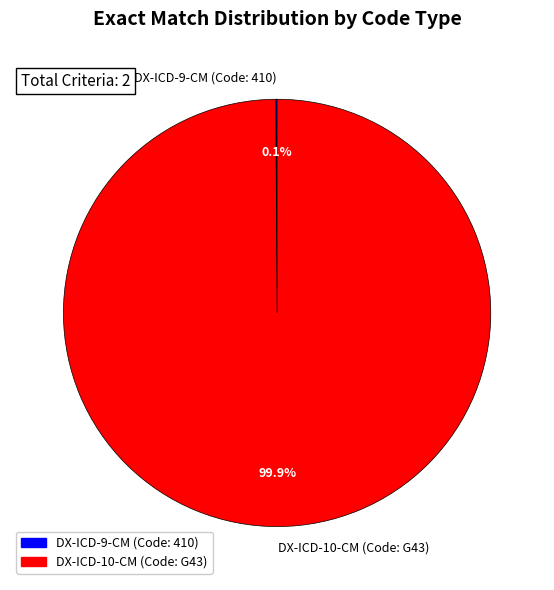

Is there a majority slice in this chart?

Yes